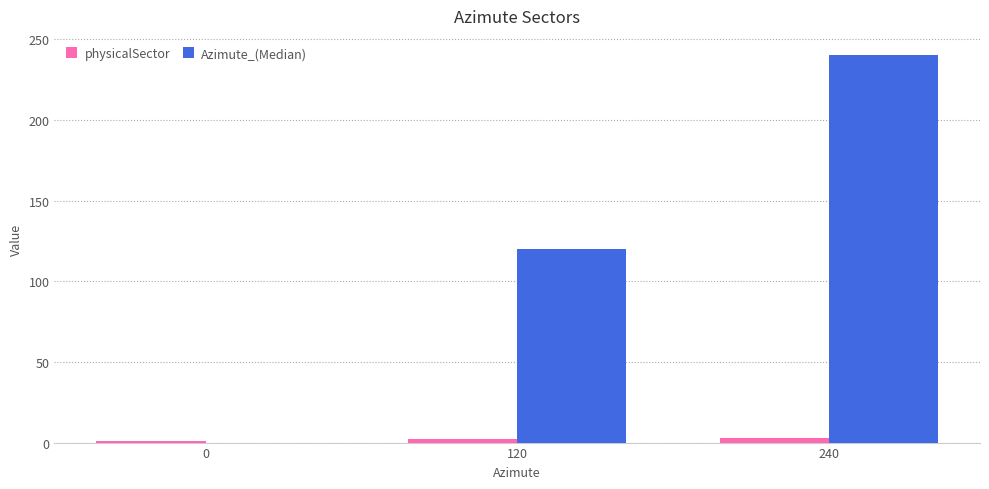

Which series changed the most between 120 and 240?

Azimute_(Median)